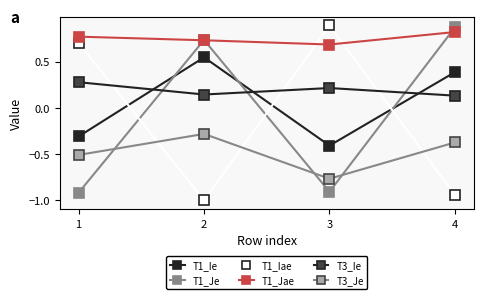

Is the value of T3_Ie at 4 greater than the value of T1_Jae at 4?

No